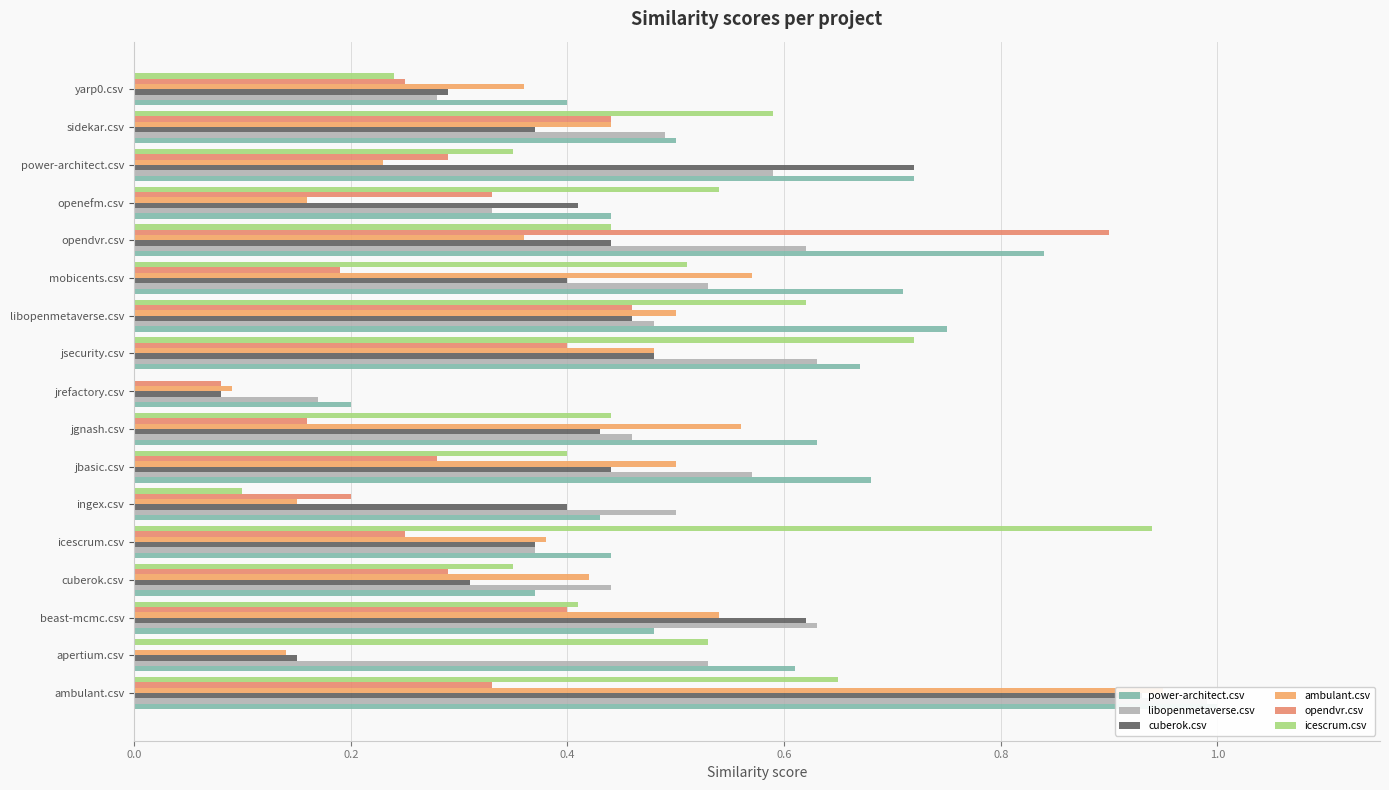

Reading right to left, list all the values displayed in this chart.

power-architect.csv: 0.4	0.5	0.7	0.4	0.8	0.7	0.8	0.7	0.2	0.6	0.7	0.4	0.4	0.4	0.5	0.6	1.0
libopenmetaverse.csv: 0.3	0.5	0.6	0.3	0.6	0.5	0.5	0.6	0.2	0.5	0.6	0.5	0.4	0.4	0.6	0.5	1.0
cuberok.csv: 0.3	0.4	0.7	0.4	0.4	0.4	0.5	0.5	0.1	0.4	0.4	0.4	0.4	0.3	0.6	0.1	0.9
ambulant.csv: 0.4	0.4	0.2	0.2	0.4	0.6	0.5	0.5	0.1	0.6	0.5	0.1	0.4	0.4	0.5	0.1	0.9
opendvr.csv: 0.2	0.4	0.3	0.3	0.9	0.2	0.5	0.4	0.1	0.2	0.3	0.2	0.2	0.3	0.4	0.0	0.3
icescrum.csv: 0.2	0.6	0.3	0.5	0.4	0.5	0.6	0.7	0.0	0.4	0.4	0.1	0.9	0.3	0.4	0.5	0.7